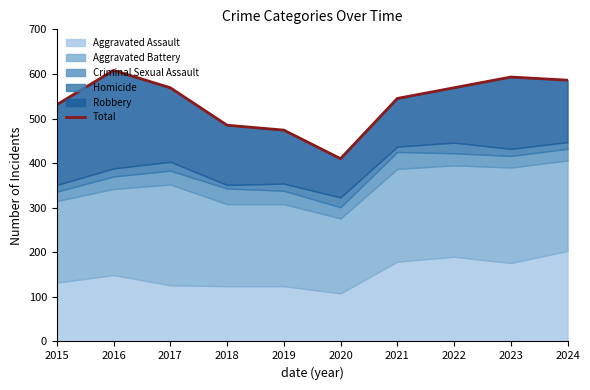

What is the difference between the second highest and second lowest values?

119